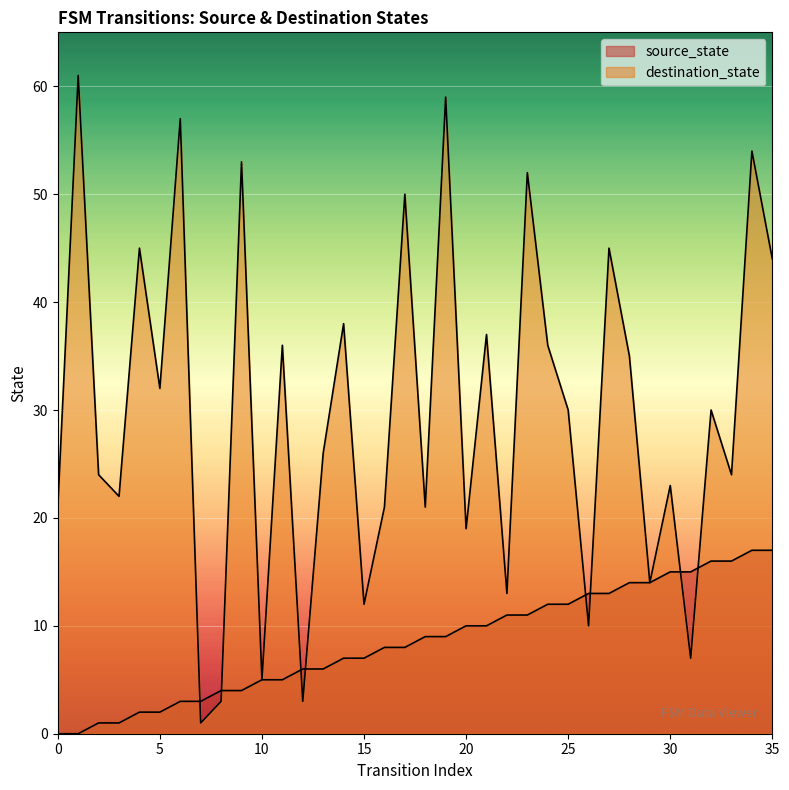

How many data points in source_state are less than 9?

18